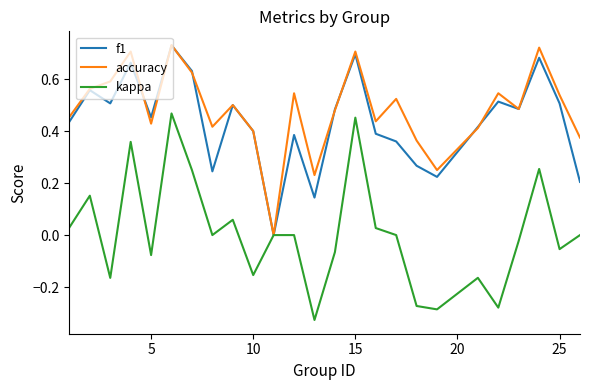

True or false: kappa has more than 2 interior local peaks.

True